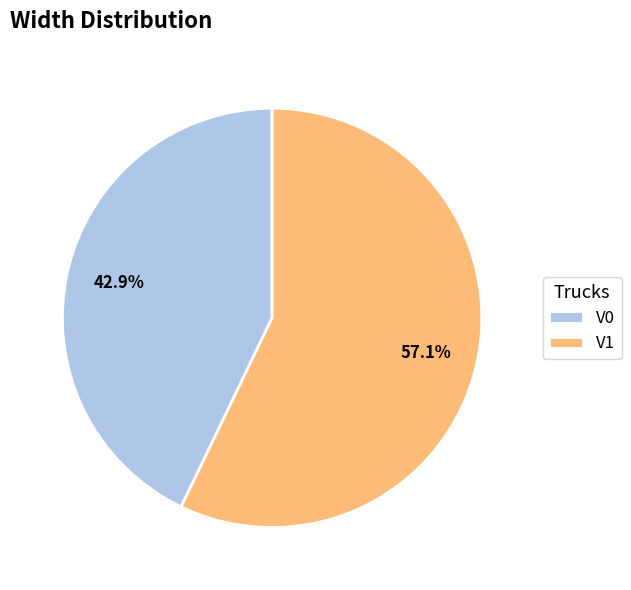

To the nearest percent, what portion does V1 represent?

57%